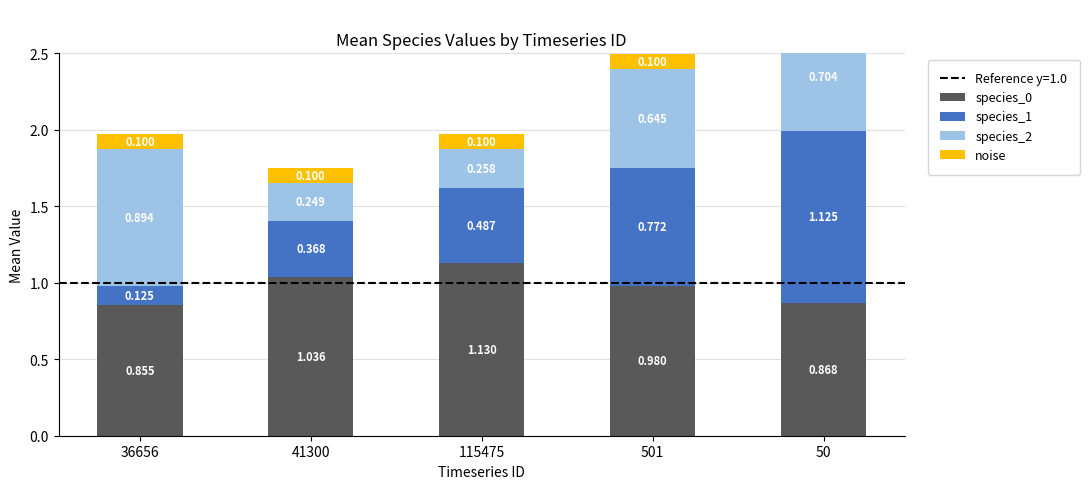

How many categories are shown in the chart?

5